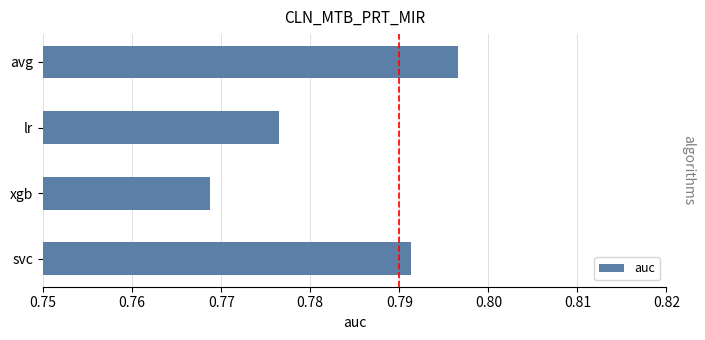

Between lr and avg, which is larger?

avg